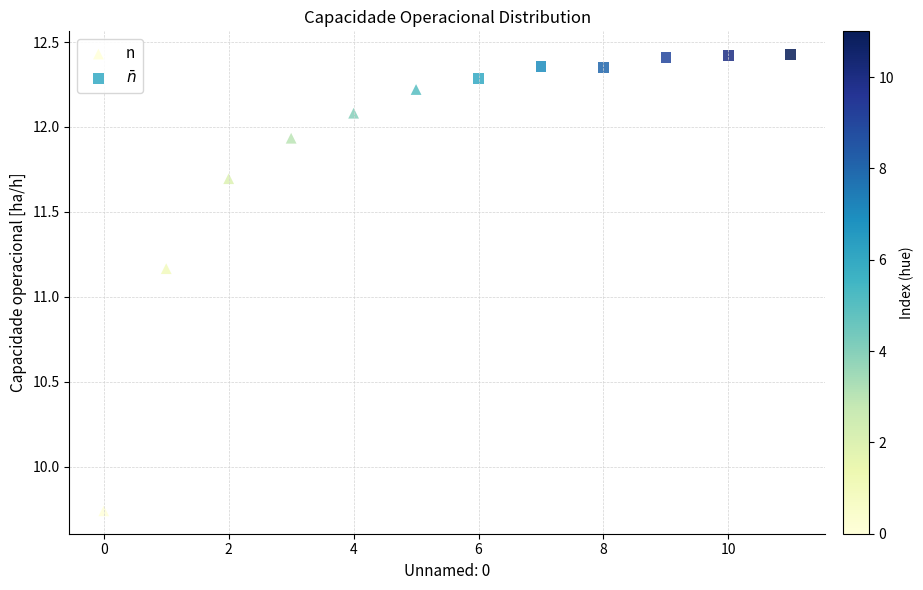

Which series has the widest spread of Y values?

n